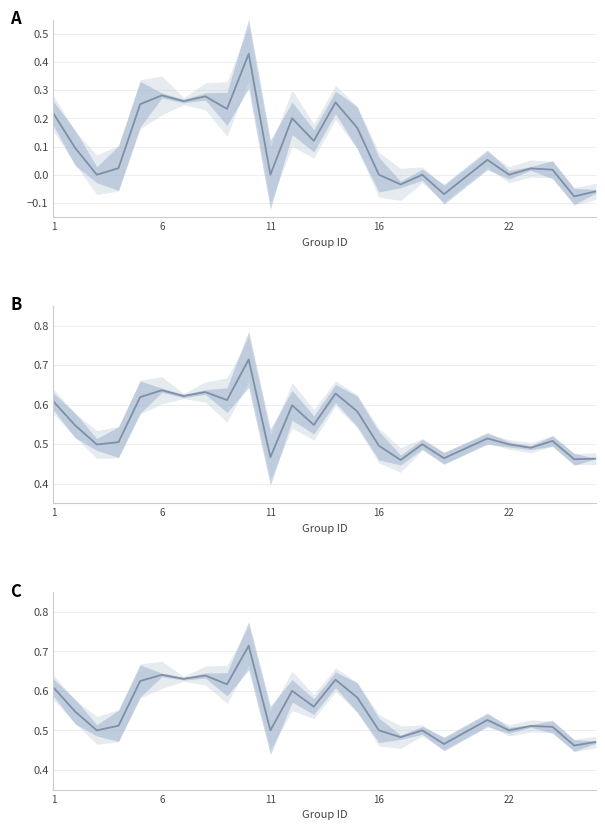

Reading left to right, transcribe all the data shown in this chart.

kappa: 0.2	0.1	0.0	0.0	0.2	0.3	0.3	0.3	0.2	0.4	0.0	0.2	0.1	0.3	0.2	0.0	-0.0	0.0	-0.1	0.1	0.0	0.0	0.0	-0.1	-0.1
f1: 0.6	0.5	0.5	0.5	0.6	0.6	0.6	0.6	0.6	0.7	0.5	0.6	0.5	0.6	0.6	0.5	0.5	0.5	0.5	0.5	0.5	0.5	0.5	0.5	0.5
accuracy: 0.6	0.5	0.5	0.5	0.6	0.6	0.6	0.6	0.6	0.7	0.5	0.6	0.6	0.6	0.6	0.5	0.5	0.5	0.5	0.5	0.5	0.5	0.5	0.5	0.5